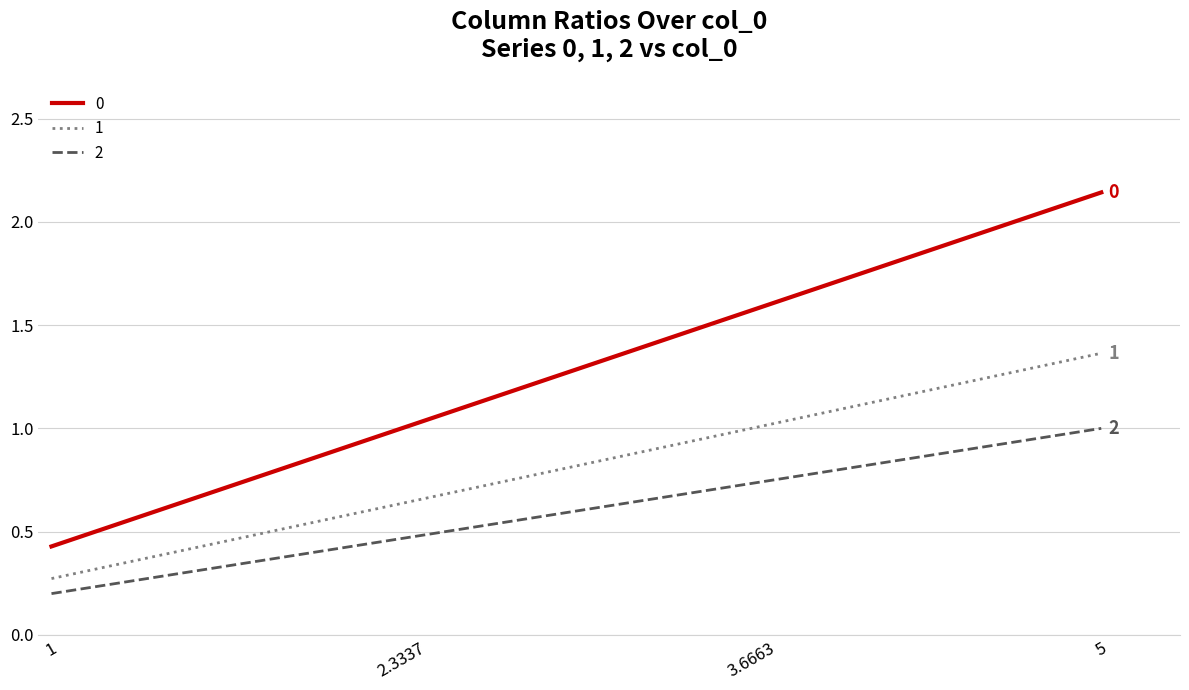

What is the difference between the second highest and minimum values in the 0 series?

1.1